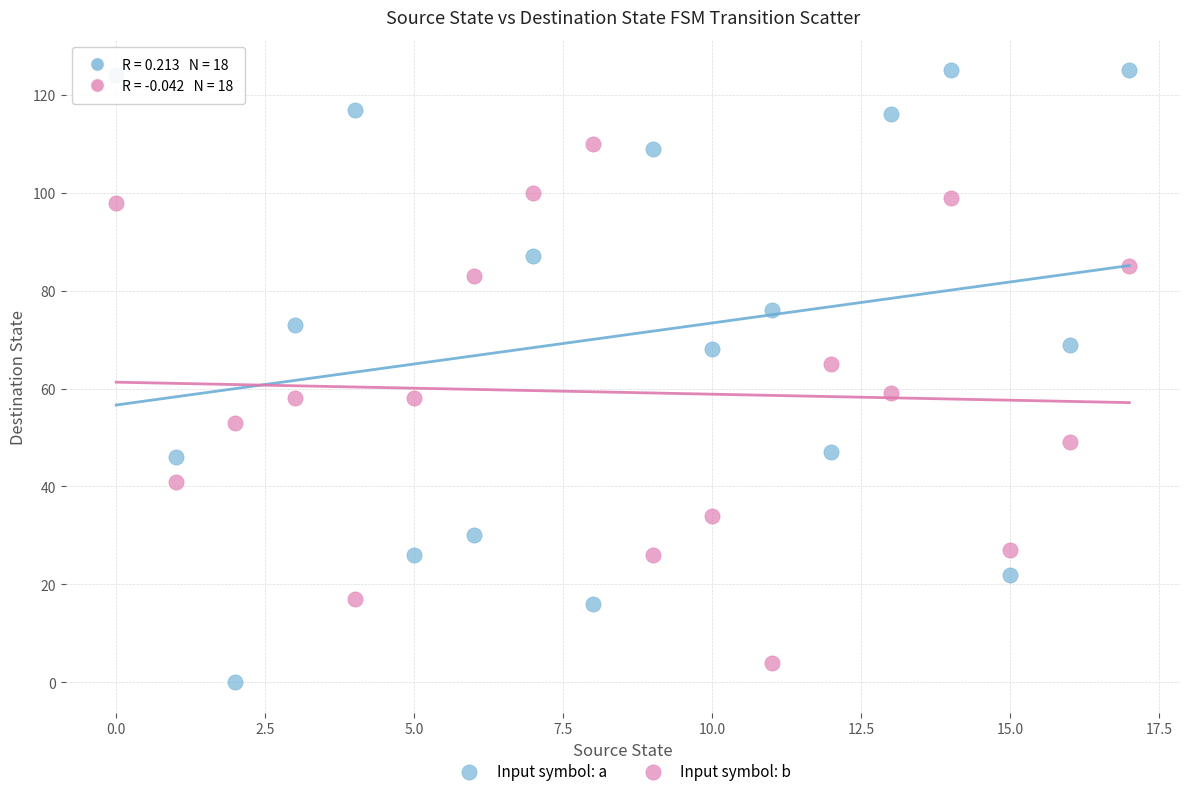

Which series contains the highest Y value?

Input symbol: a